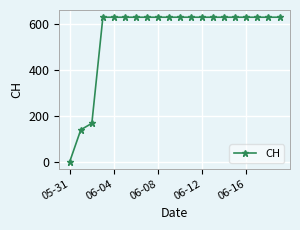

What is the difference between the maximum and minimum values?

631